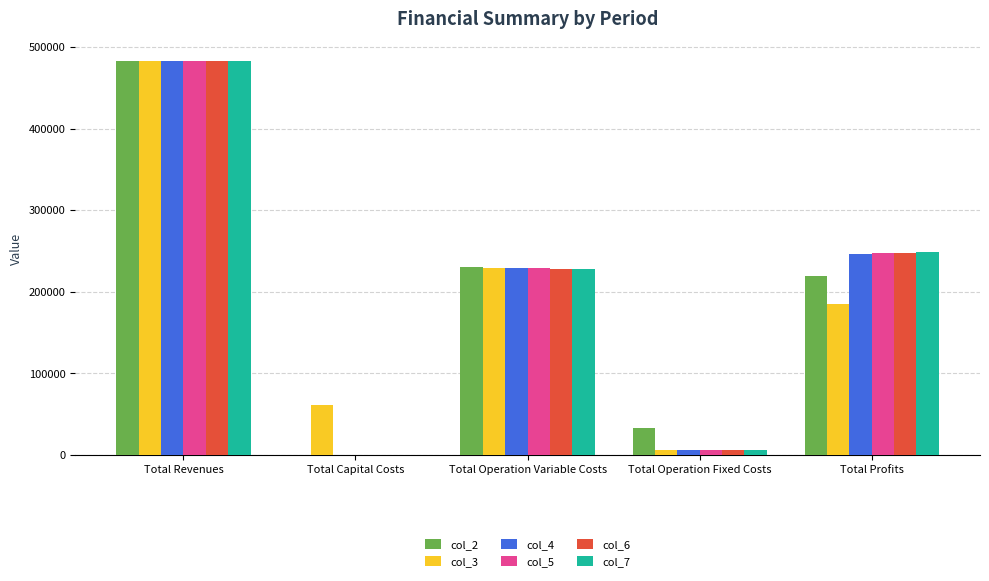

Where does the col_6 series first go above 228308?

Total Revenues